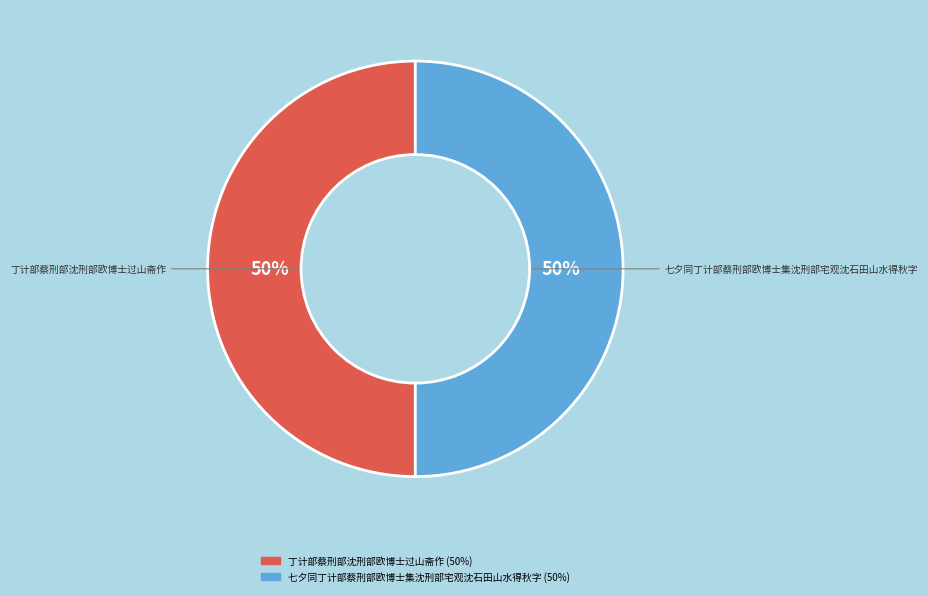

What percentage is the 丁计部蔡刑部沈刑部欧博士过山斋作 slice, to the nearest percent?

50%